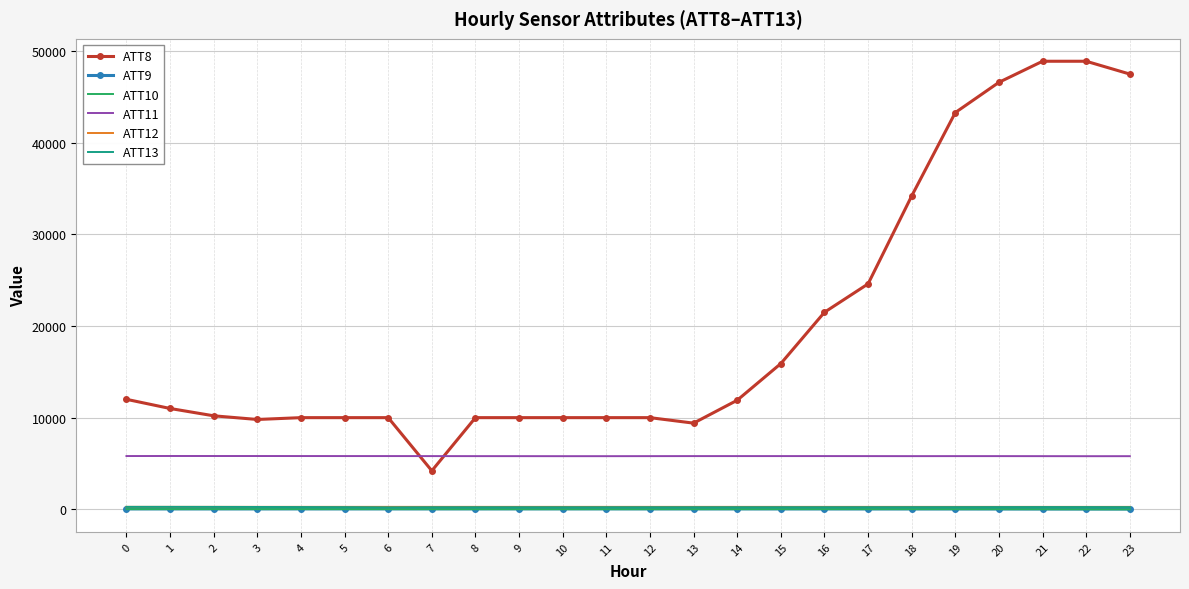

Which series has the widest spread of values?

ATT8